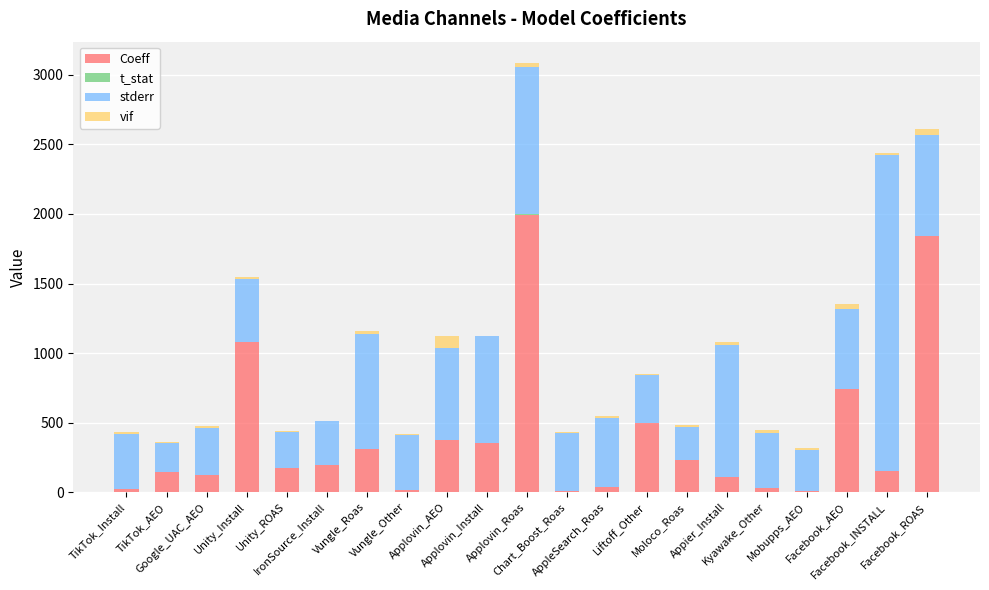

What is the maximum value for Coeff?

1995.7